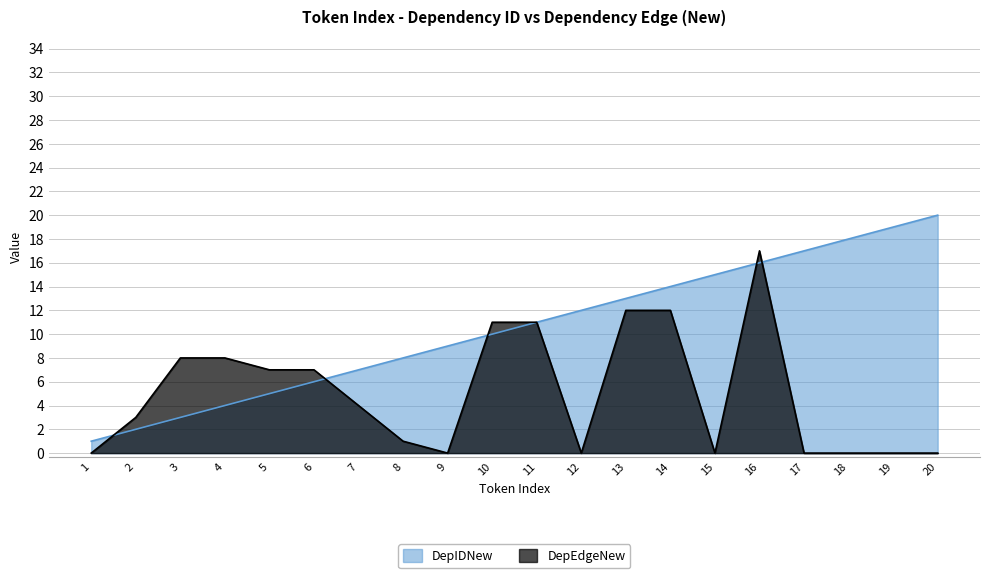

List the labels in order of DepEdgeNew value, largest first.

16, 13, 14, 10, 11, 3, 4, 5, 6, 7, 2, 8, 1, 9, 12, 15, 17, 18, 19, 20